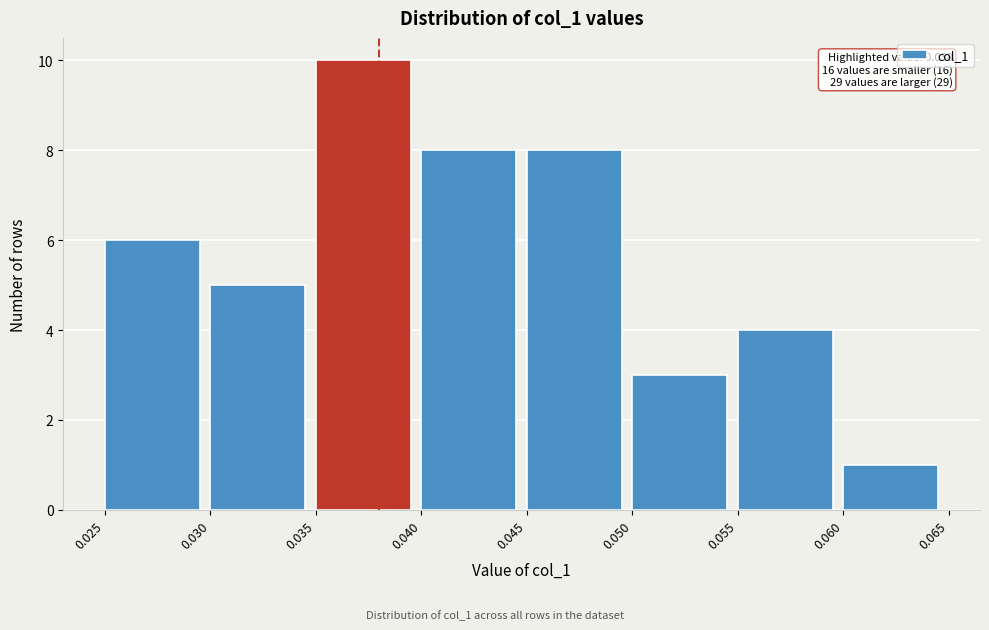

Which range on the x-axis has the tallest bar?

0.035 to 0.040